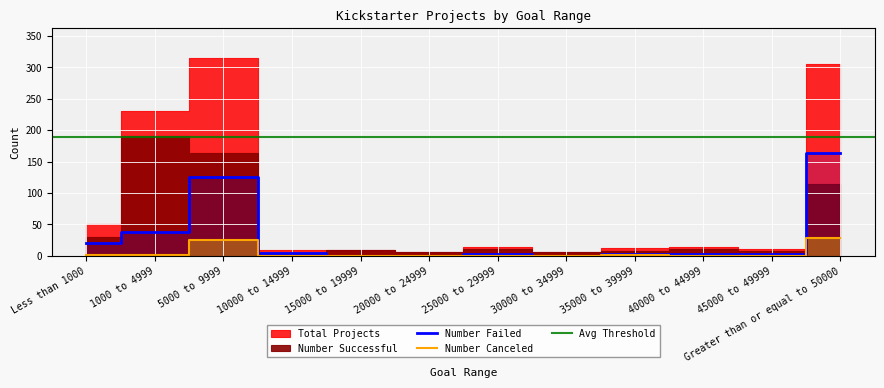

Is it true that Number Failed equals 5 at 10000 to 14999?

True